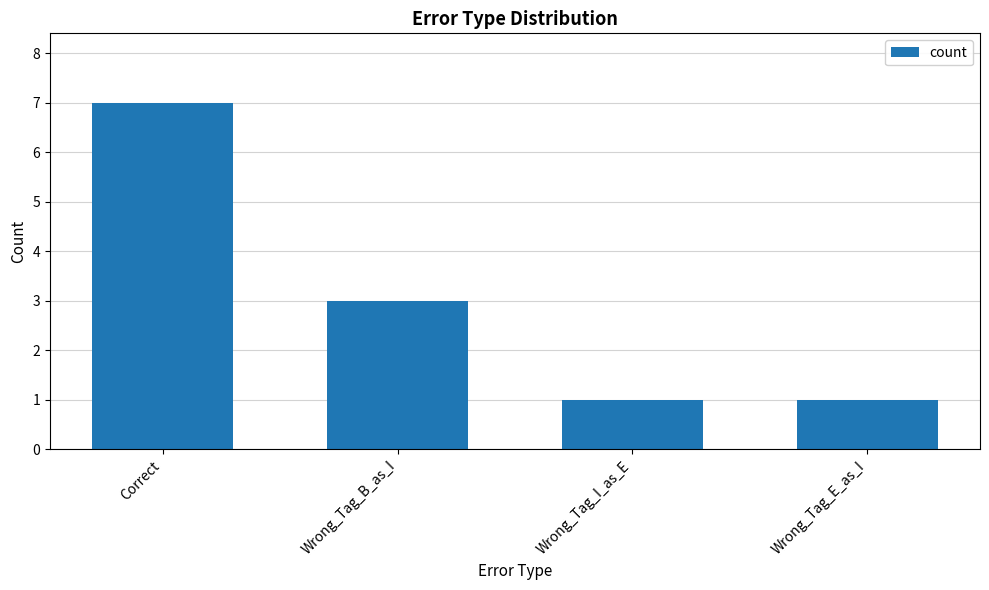

What is the value of the 3rd bar from the left?

1